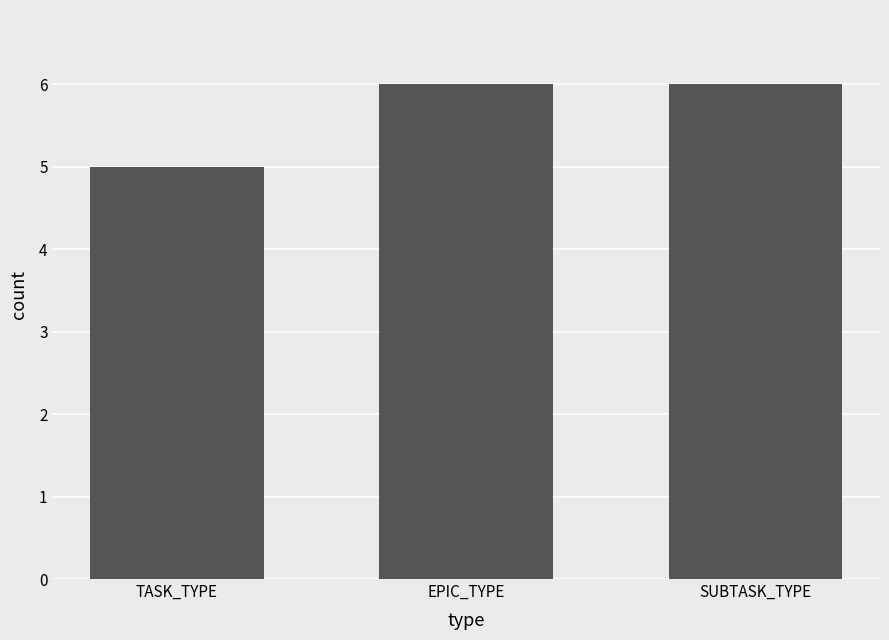

What position from the left is EPIC_TYPE?

2